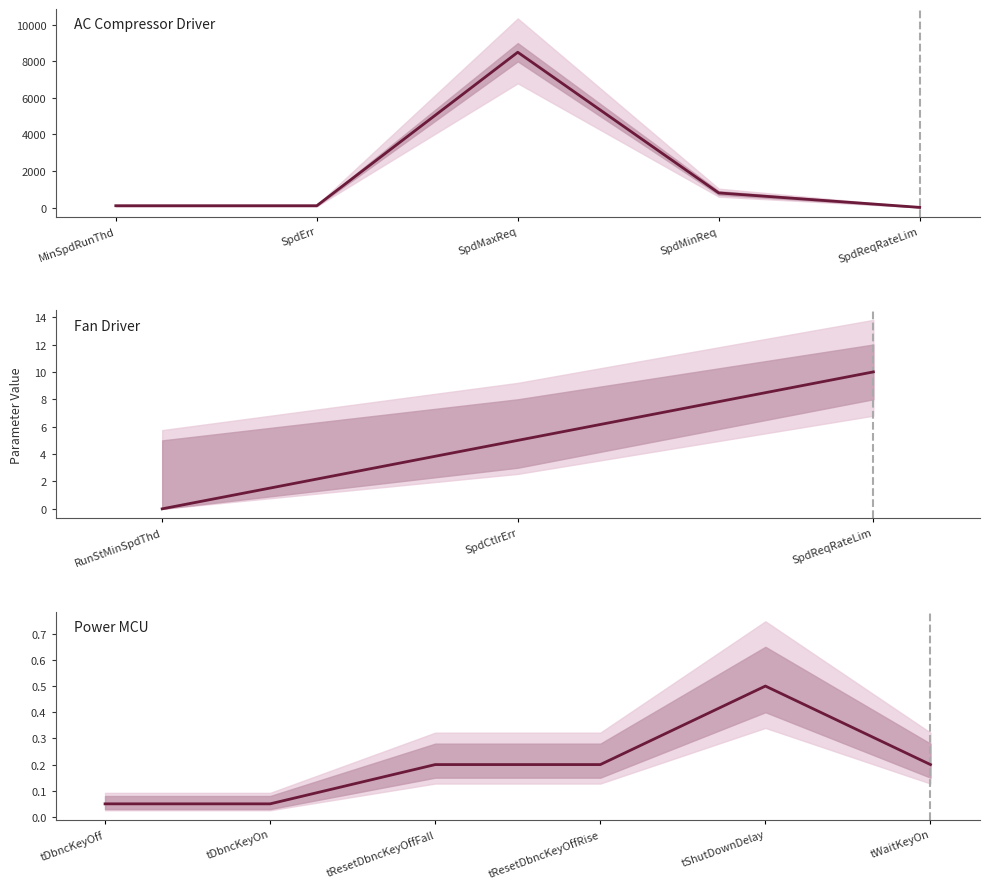

True or false: the data shows 14.8 at AcCmprDrvrSpdReqRateLim.

False